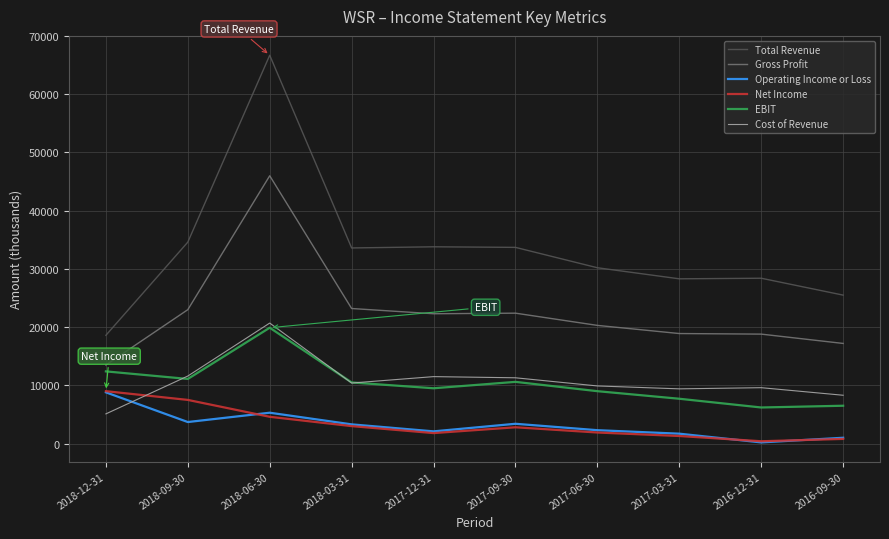

True or false: Cost of Revenue and Total Revenue cross at least once.

False